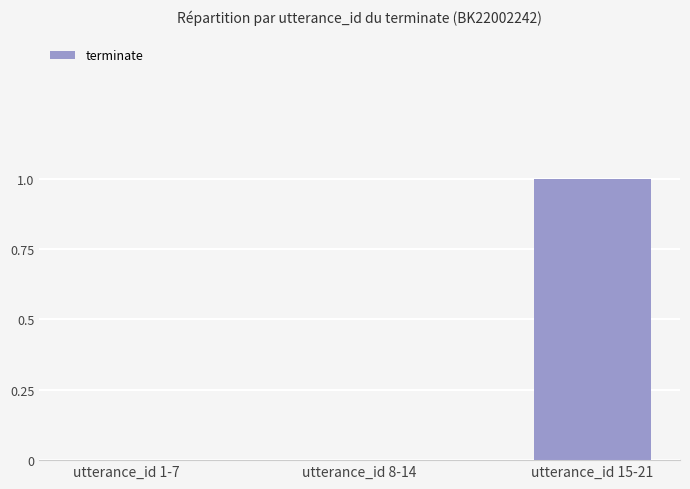

How many categories are shown in the chart?

3